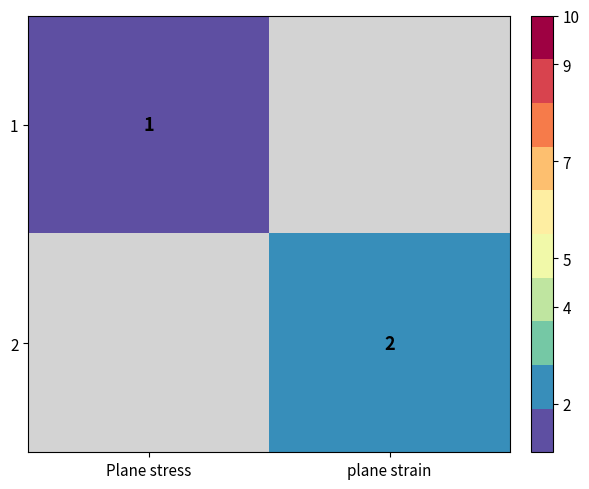

The value of 2 at plane strain is 0. True or false?

False